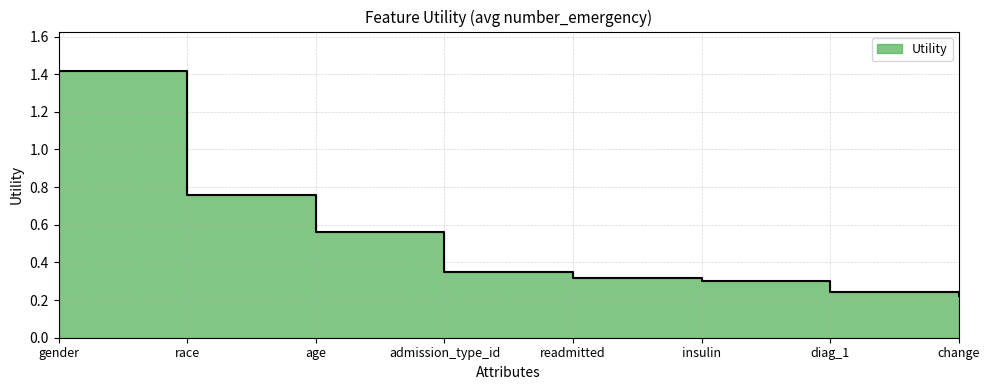

What is the approximate value at change?

0.2